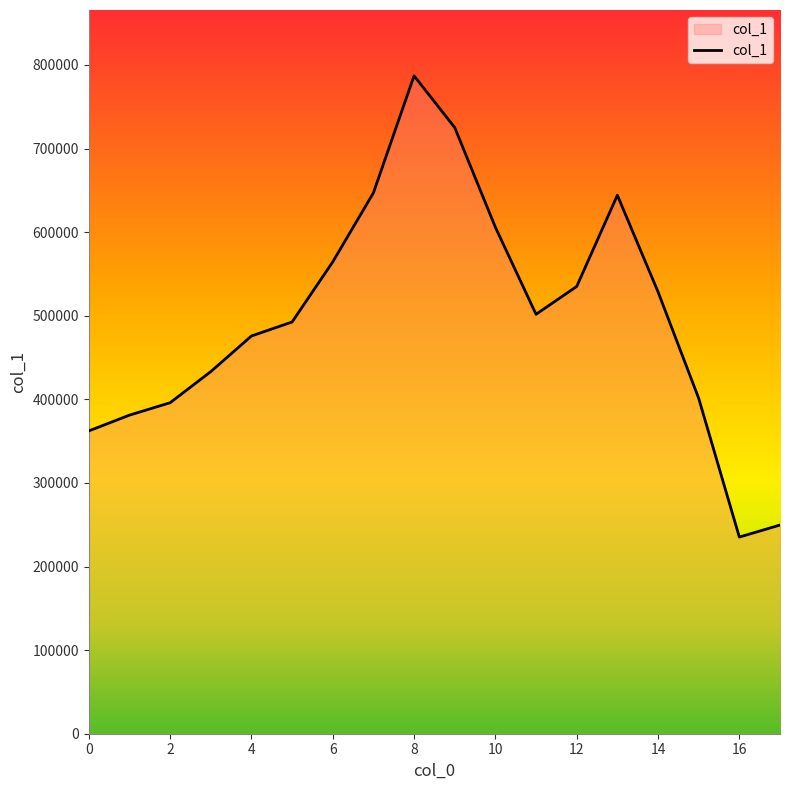

What is the greatest value displayed?

787086